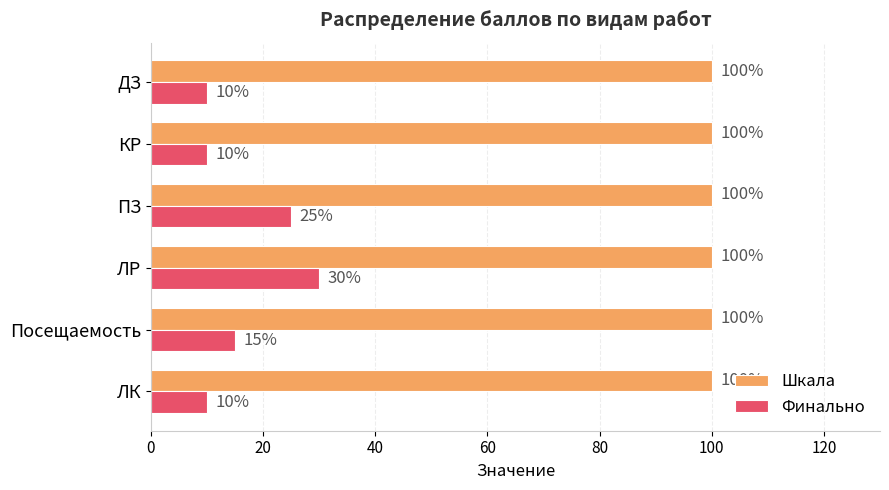

At ЛК, list the series in order from largest to smallest.

Шкала, Финально